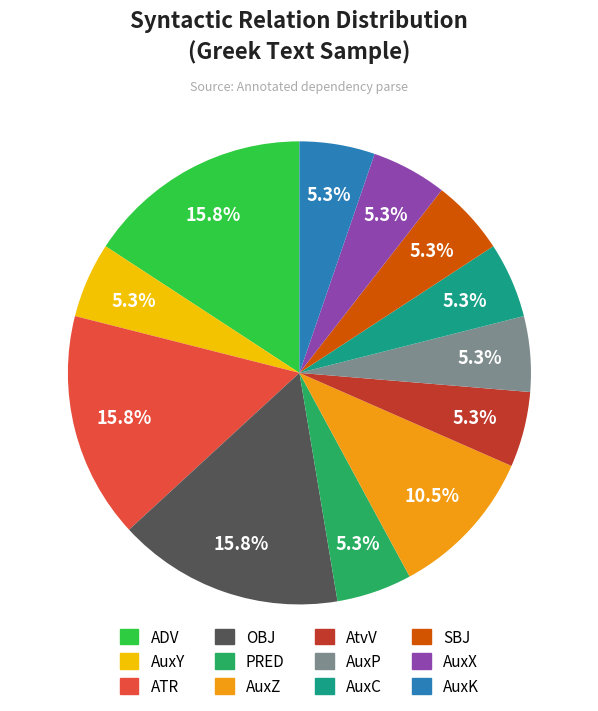

Does AuxZ represent more than half of the total?

No